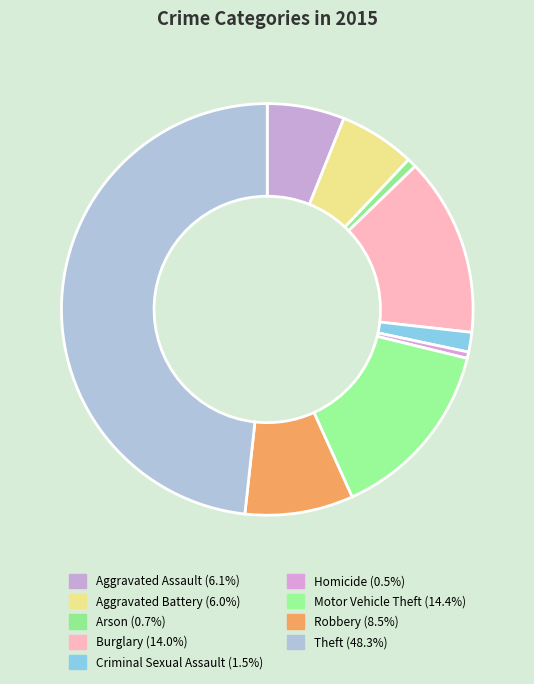

Rank the categories by value from lowest to highest.

Homicide, Arson, Criminal Sexual Assault, Aggravated Battery, Aggravated Assault, Robbery, Burglary, Motor Vehicle Theft, Theft